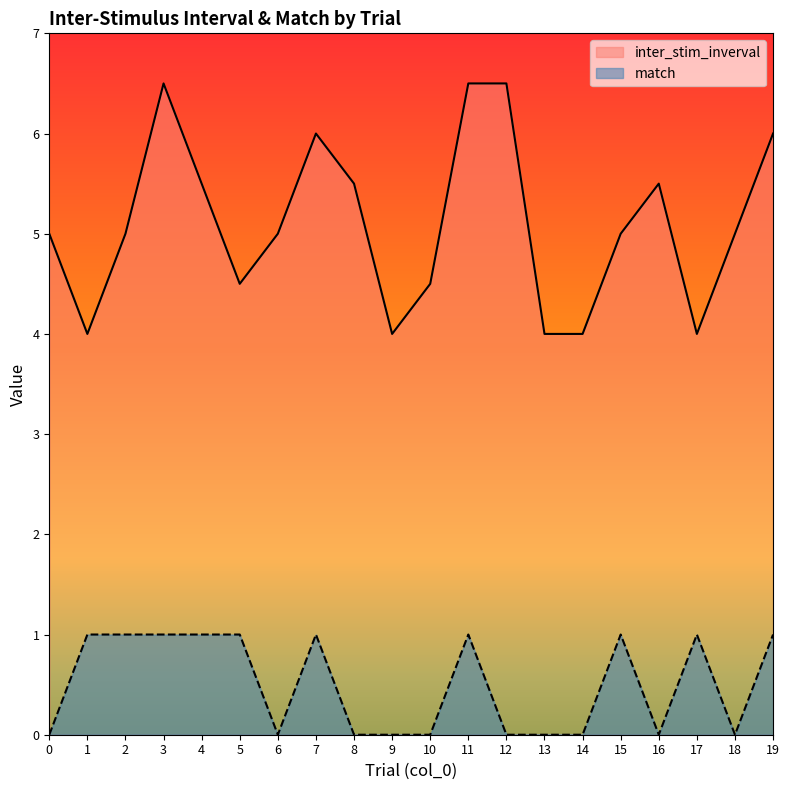

What is the highest value of the inter_stim_inverval series?

6.5